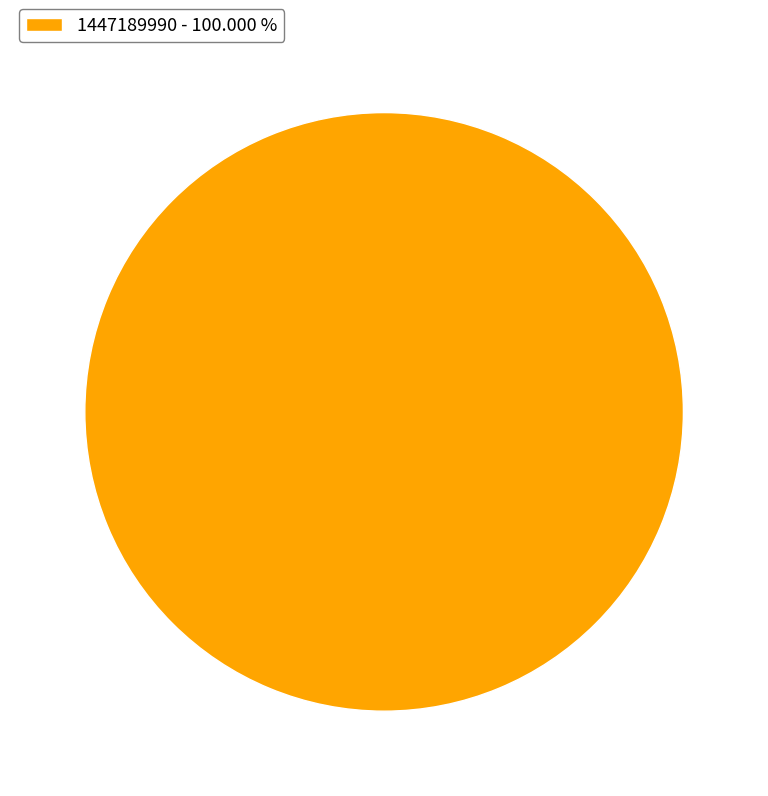

Rank the categories by value from highest to lowest.

1447189990 - 100.000 %